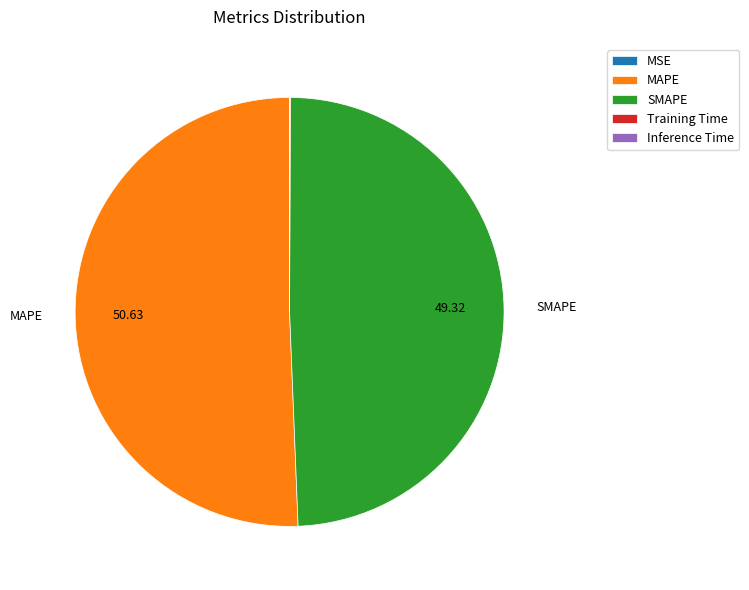

Is there a majority slice in this chart?

Yes